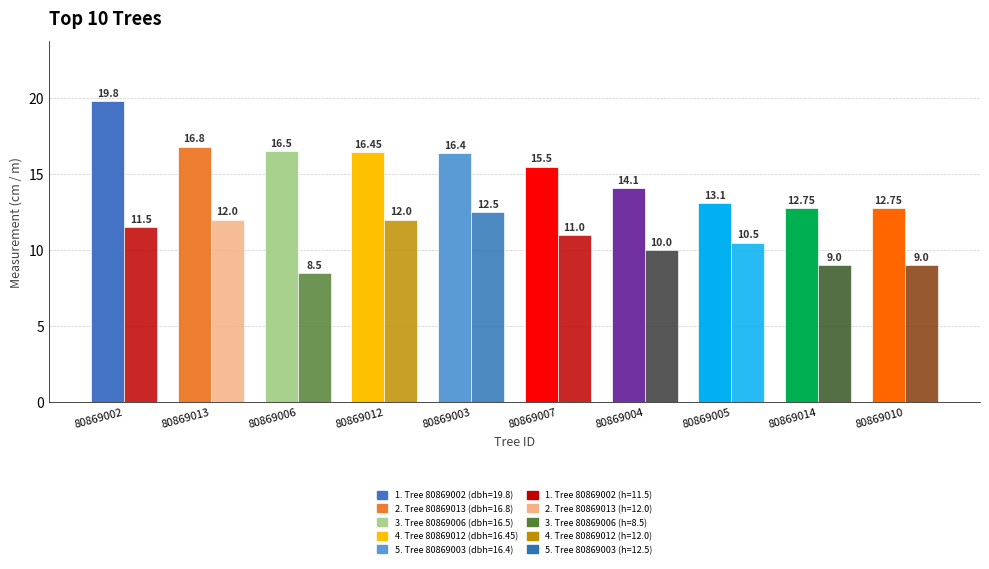

How many data points does each series have?

10